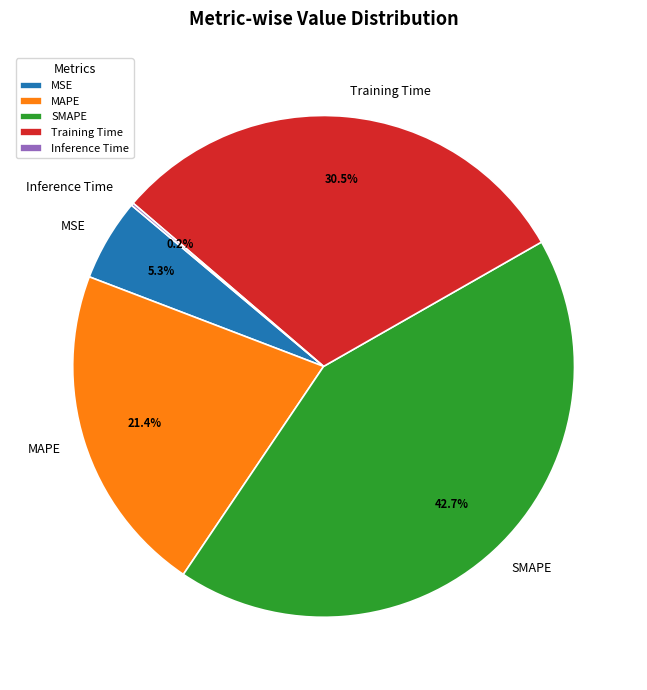

True or false: MAPE accounts for 35% of the total.

False